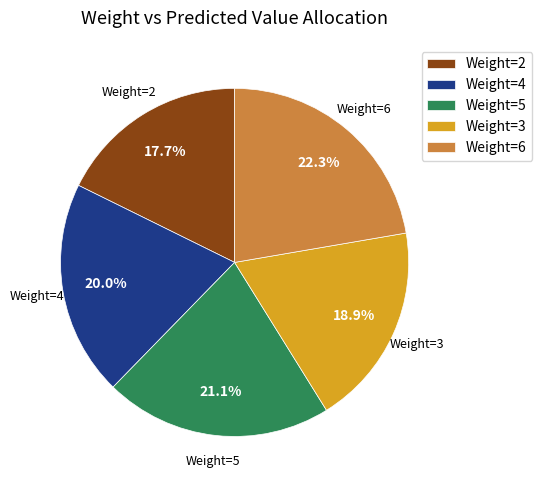

How many slices are in this pie chart?

5